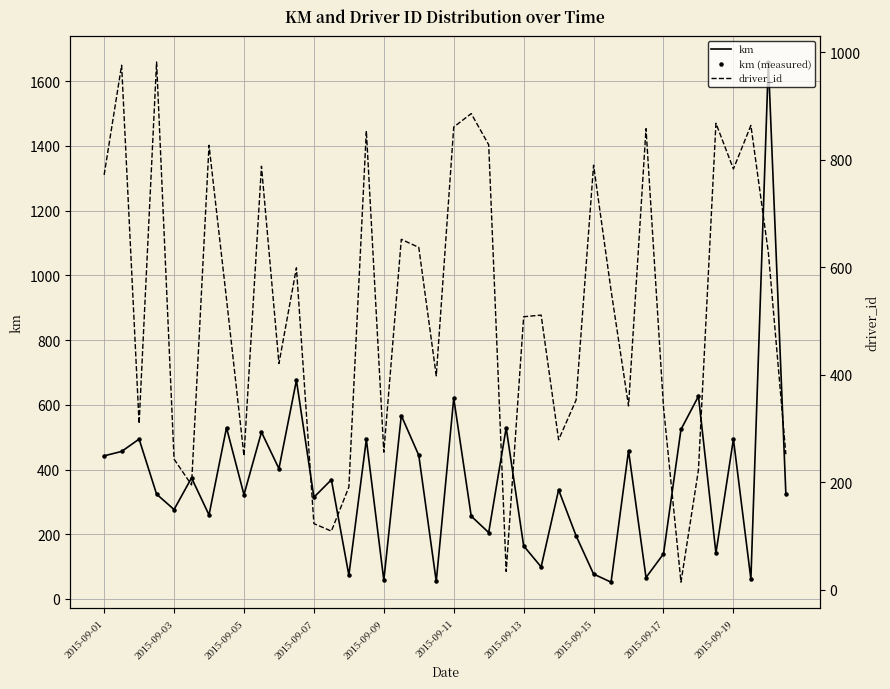

Which series has the largest Y range (max minus min)?

km